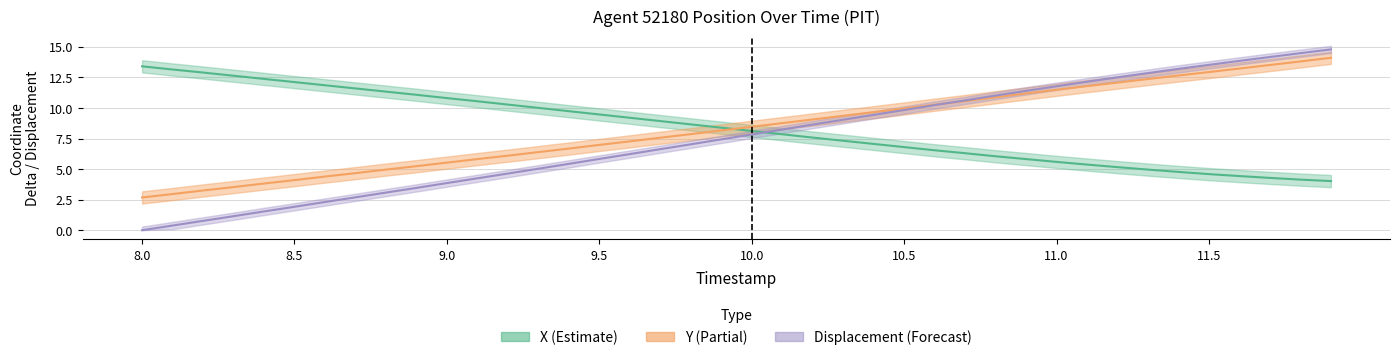

True or false: Y and X intersect in this chart.

True